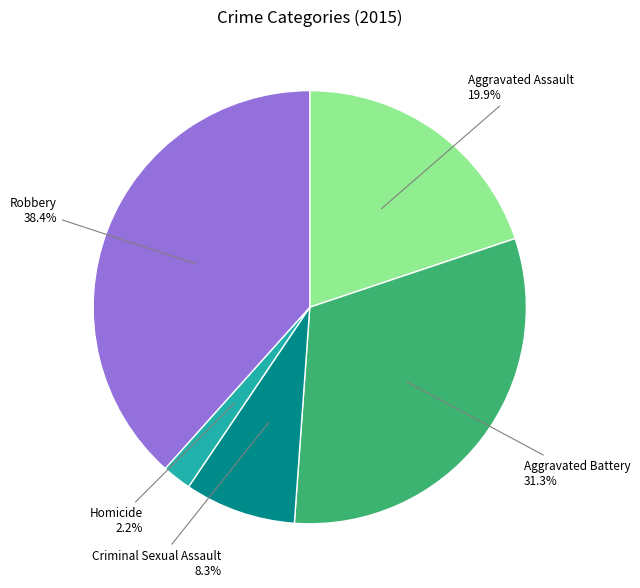

To the nearest percent, what percentage of the pie is Aggravated Battery?

31%